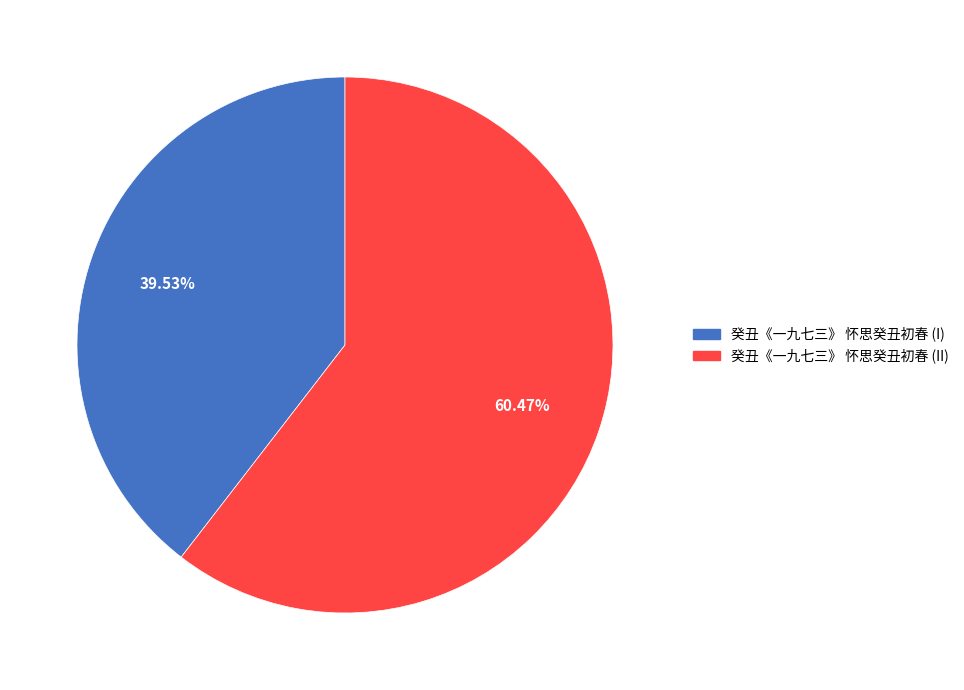

How many segments does this pie chart have?

2